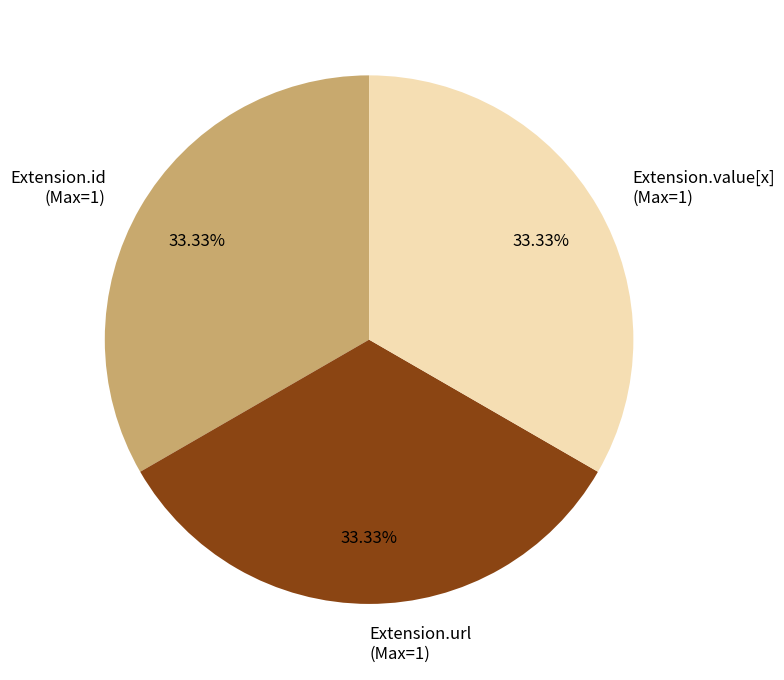

Is there a majority slice in this chart?

No